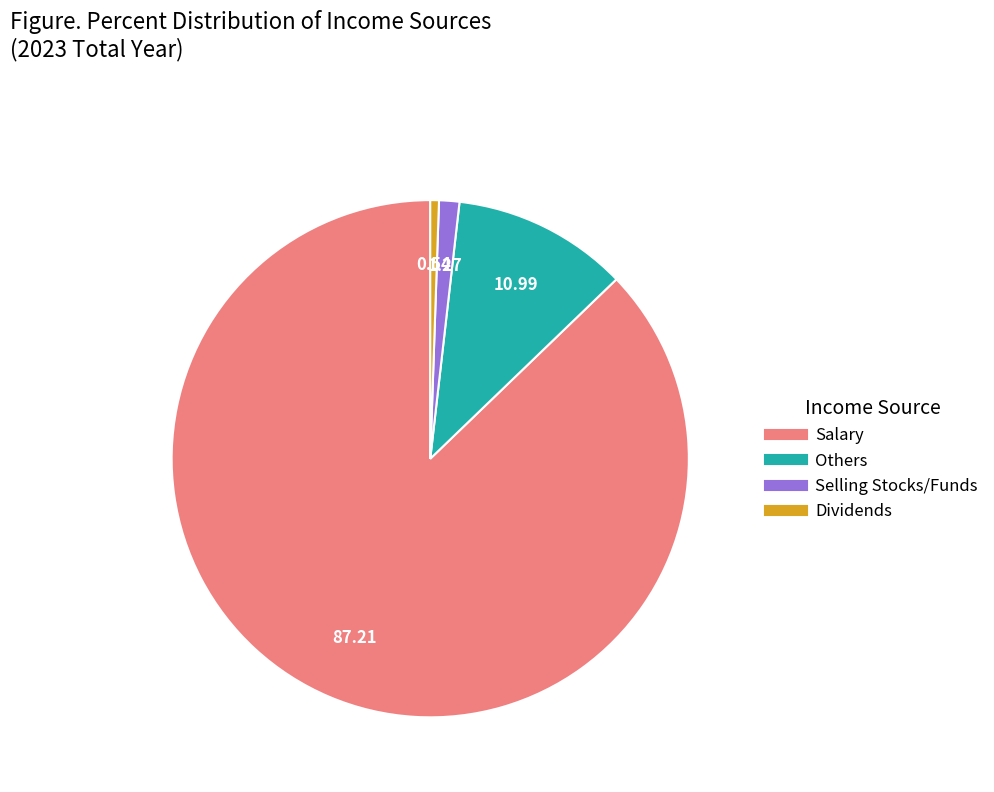

What is the majority slice?

Salary